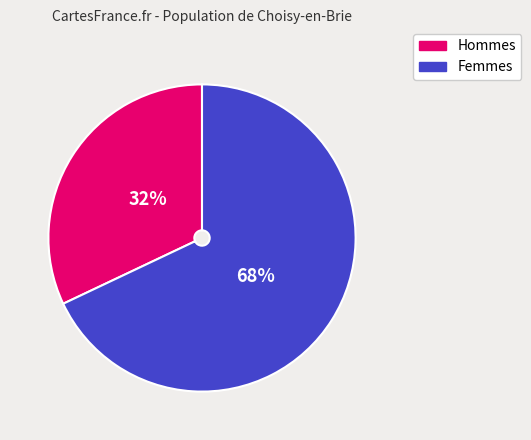

Is there any slice that represents more than half of the pie?

Yes